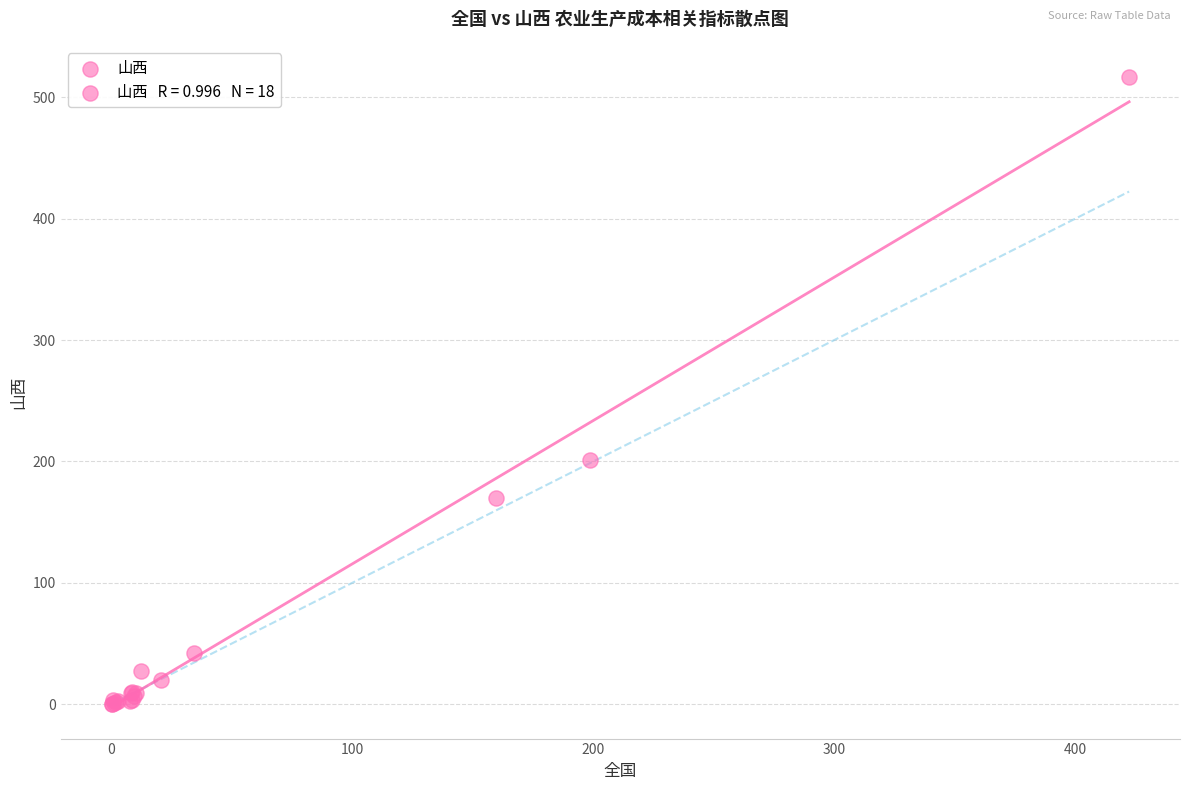

What Y value in the scatter plot is closest to 258?

201.1